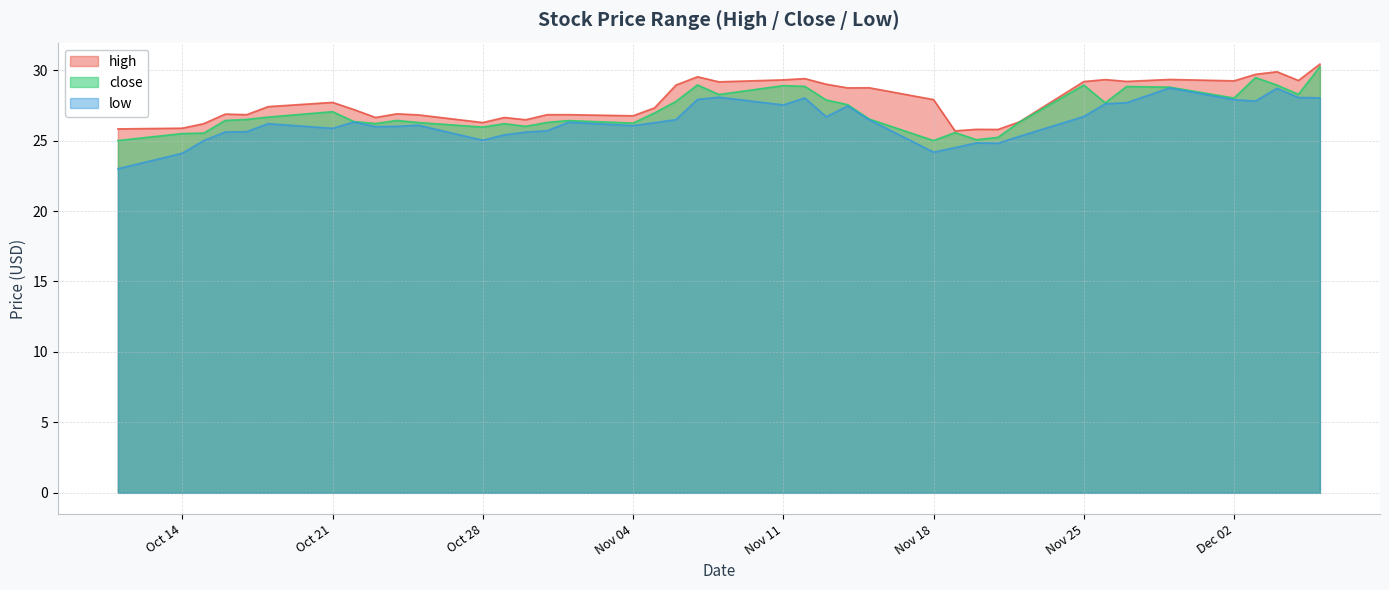

Is it true that low equals 16.7 at Dec 02?

False